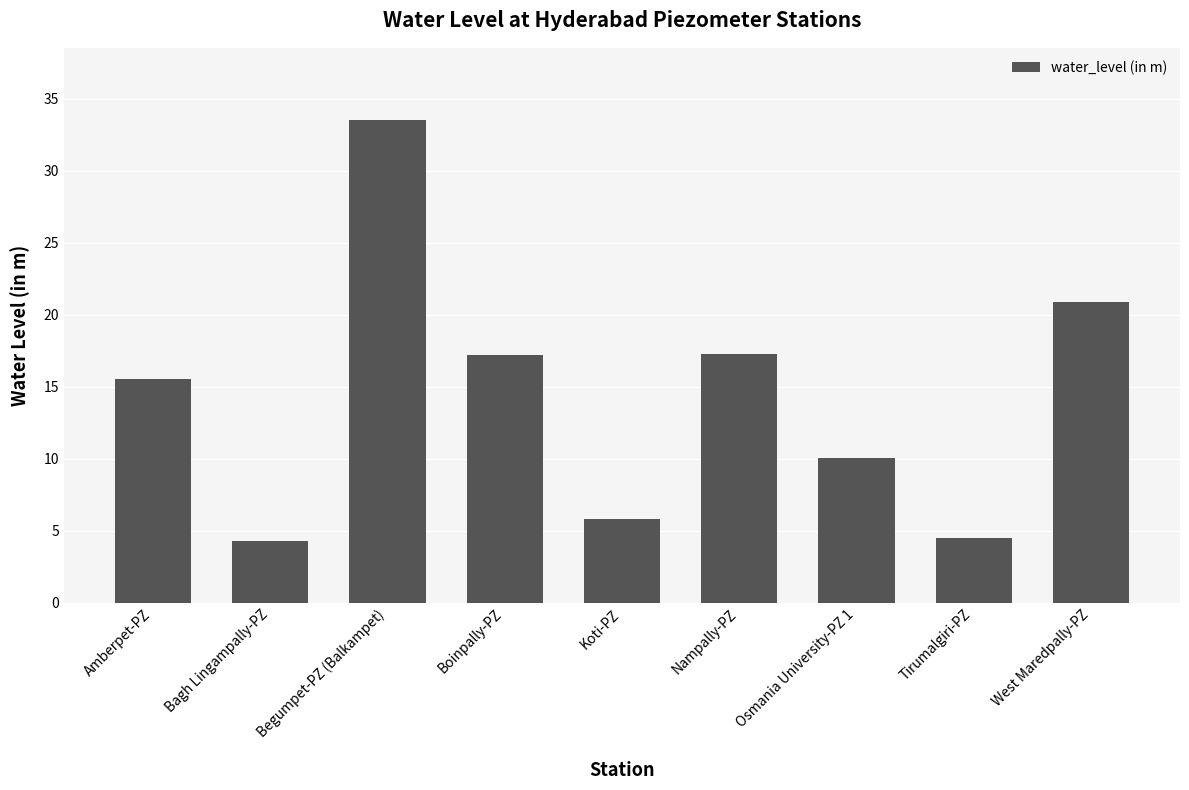

Are the bars grouped side by side (vs. stacked)?

No